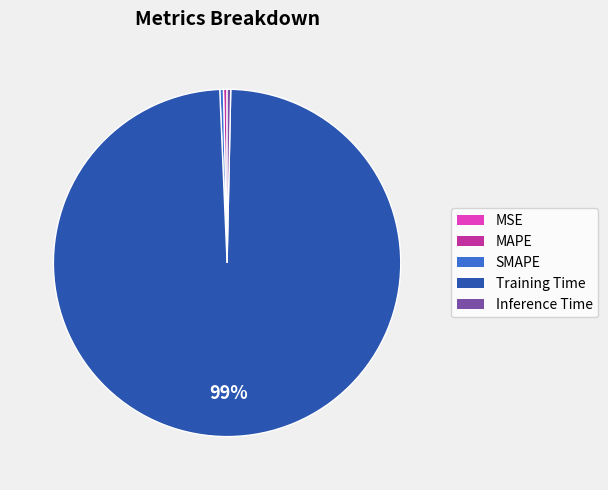

Which category has the biggest portion of the pie?

Training Time